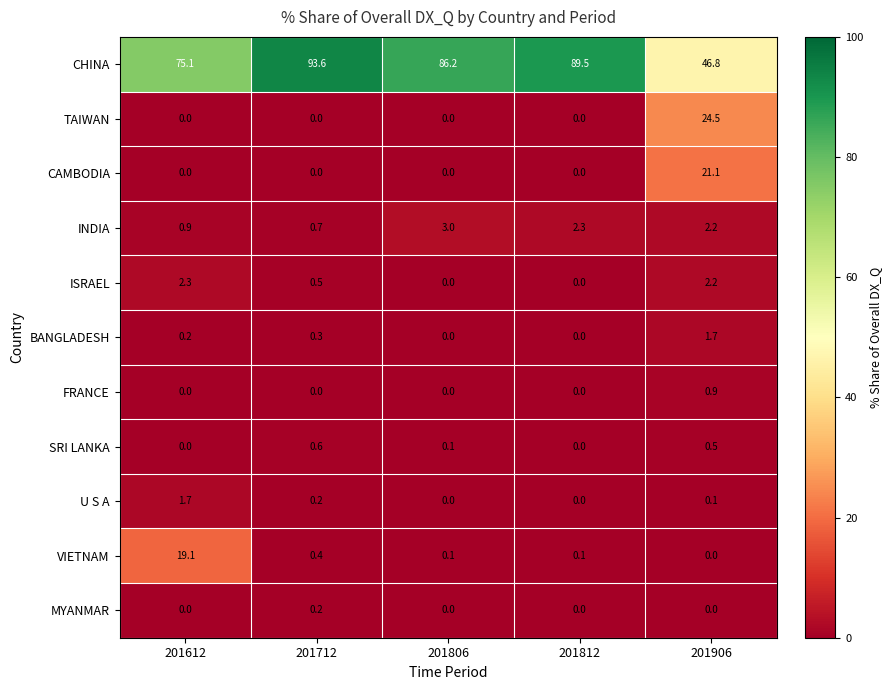

At which category is the sum across all series the highest?

201906